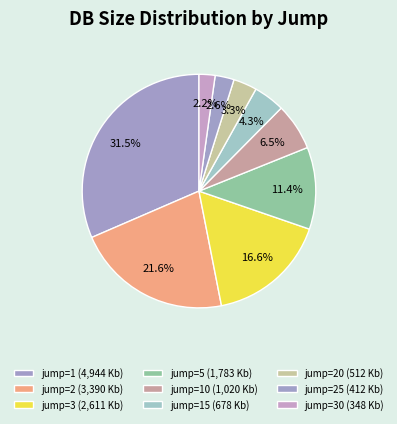

Which slice is the smallest?

jump=30